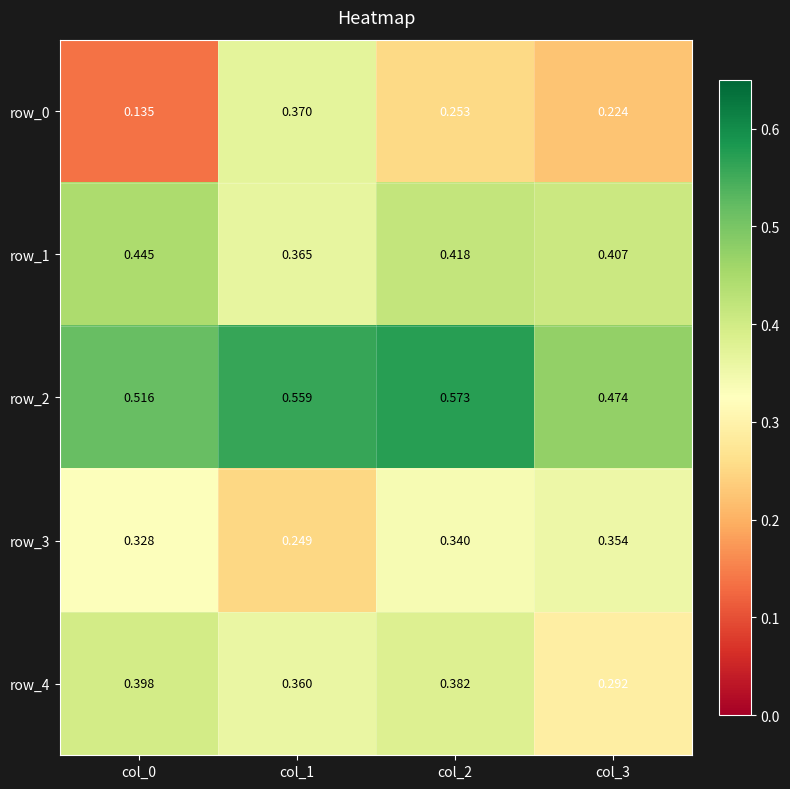

How many data points does each series have?

4